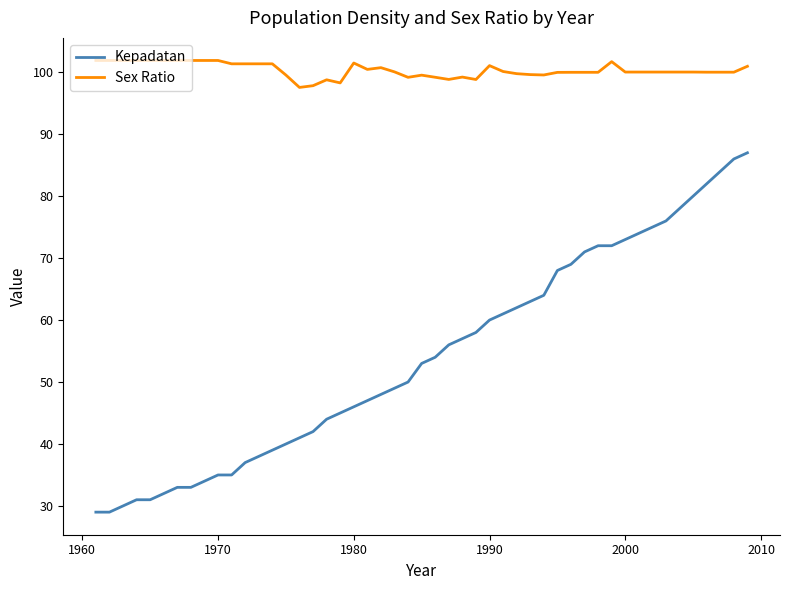

What are all the series names shown in the legend?

Kepadatan, Sex Ratio